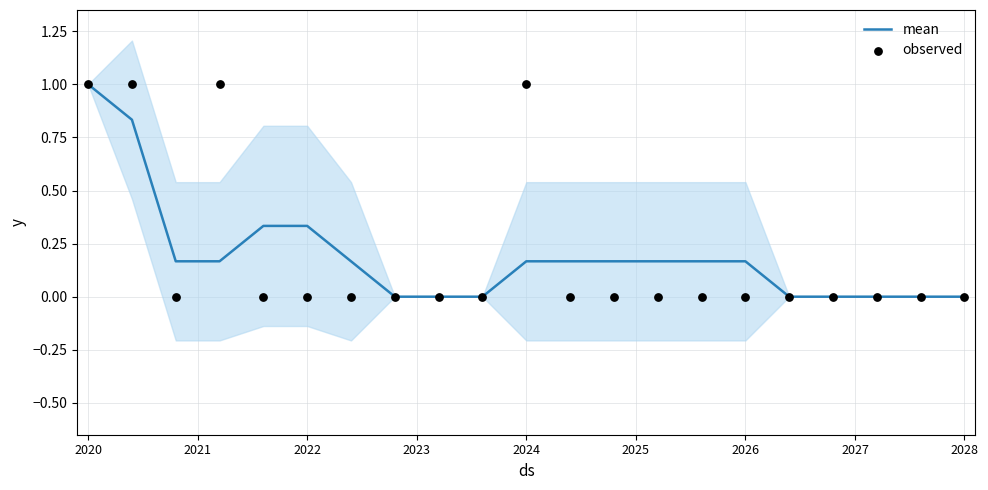

Is the value of mean at 10 greater than the value of observed at 2027?

Yes